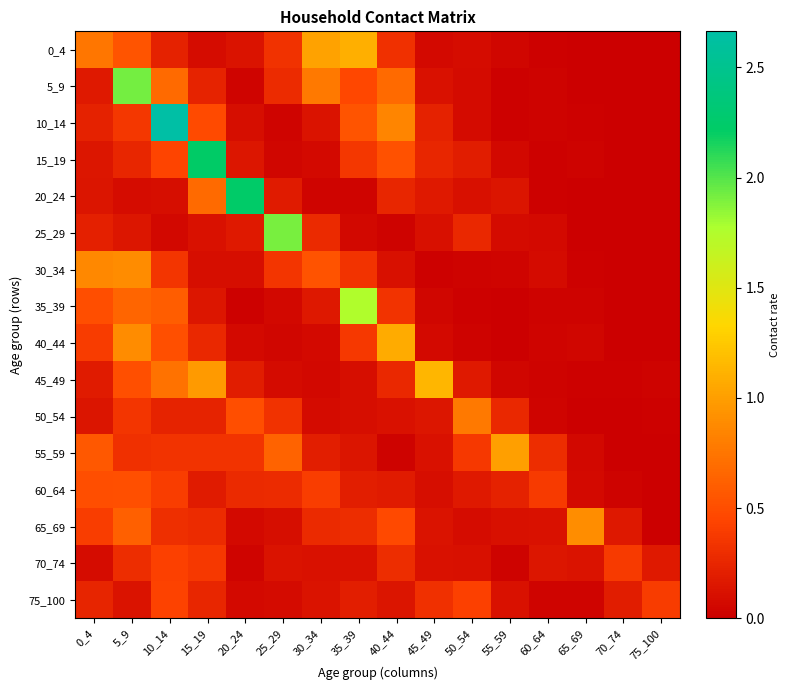

What is the greatest value displayed?

2.7